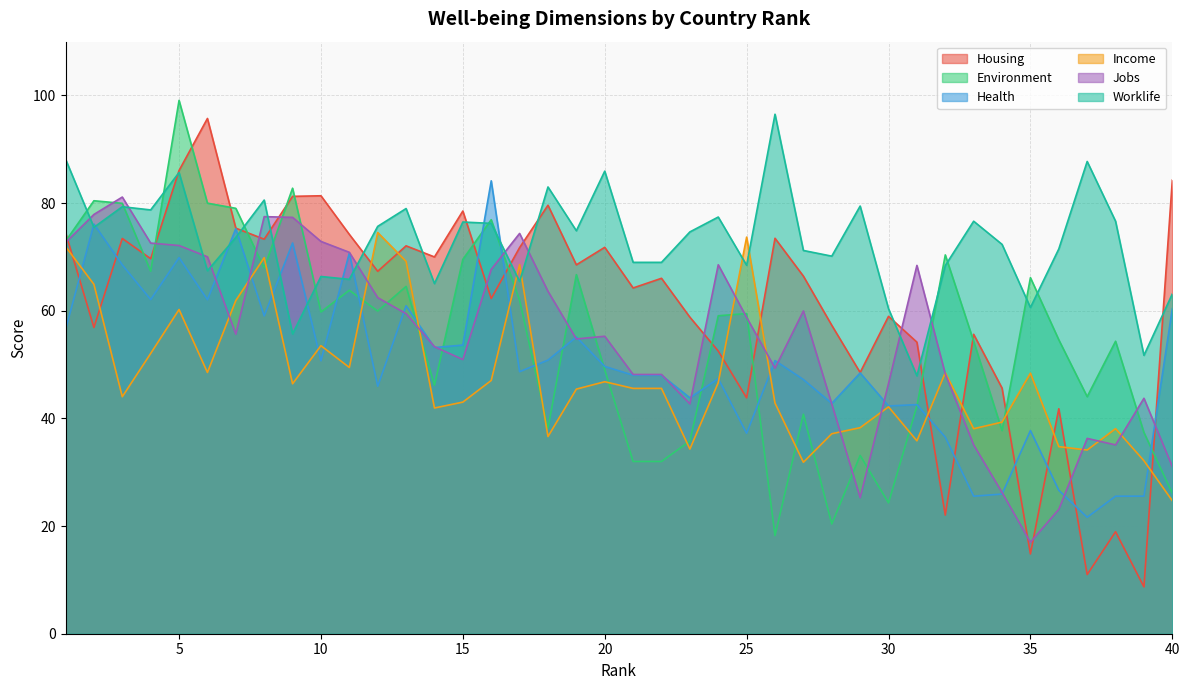

What is the difference between the maximum and minimum values in the Income series?

49.8